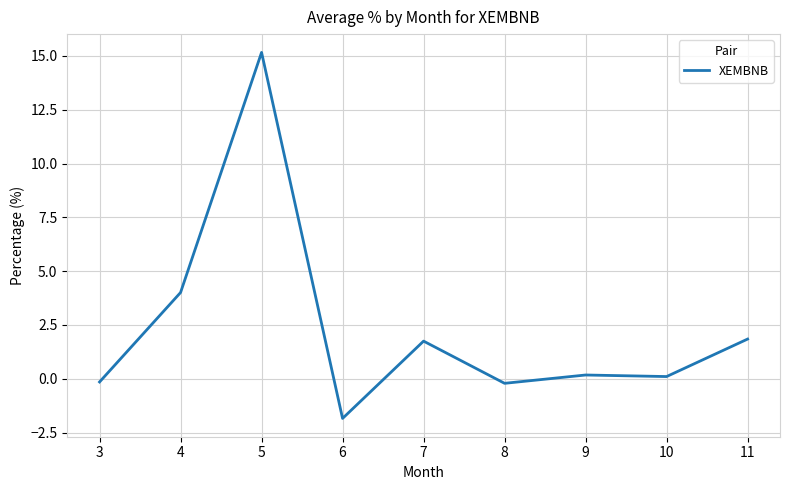

How many categories are shown in the chart?

9